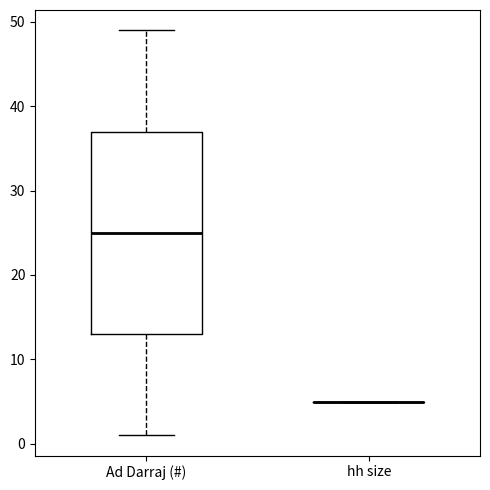

Where does the median line of the box for Ad Darraj (#) sit on the y-axis? The values are not printed on the chart, so give them approximately, as read against the axis.

25